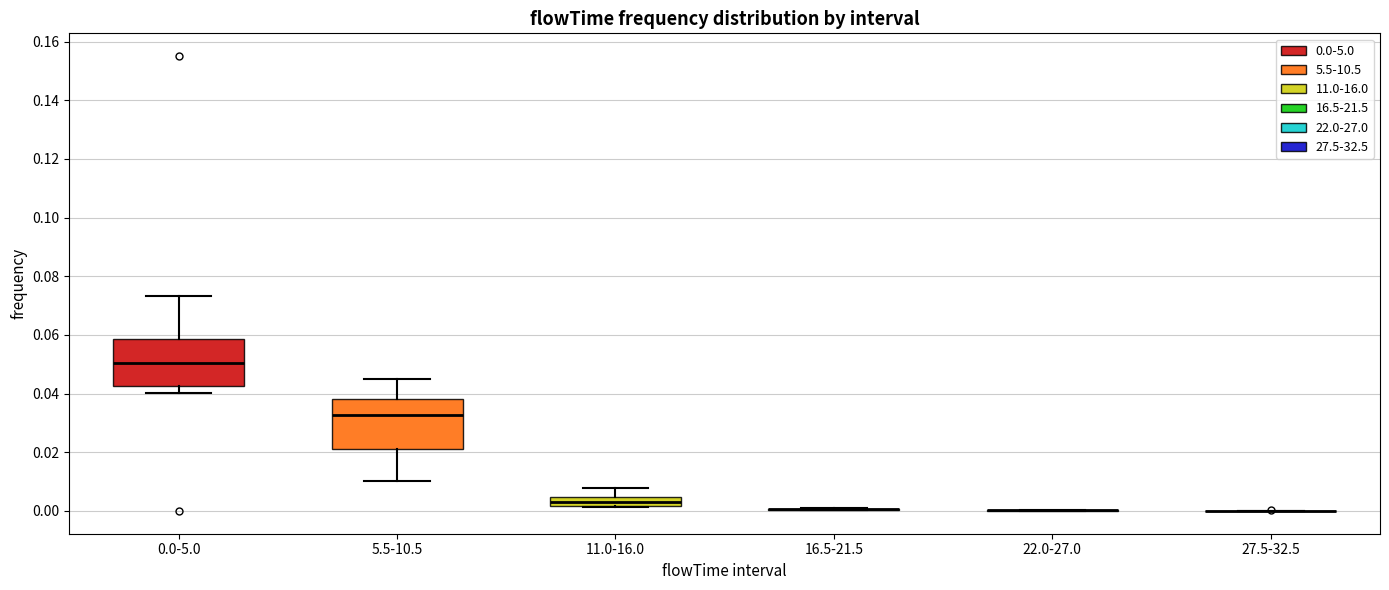

Where is the lower edge of the box for 5.5-10.5 on the y-axis? The values are not printed on the chart, so give them approximately, as read against the axis.

0.022